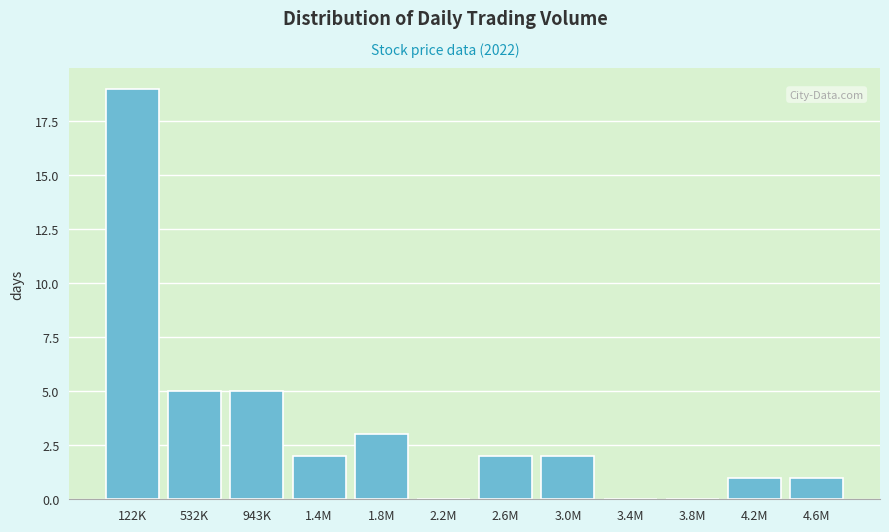

Reading left to right, what are all the values shown in this chart?

122K=19	532K=5	943K=5	1.4M=2	1.8M=3	2.2M=0	2.6M=2	3.0M=2	3.4M=0	3.8M=0	4.2M=1	4.6M=1